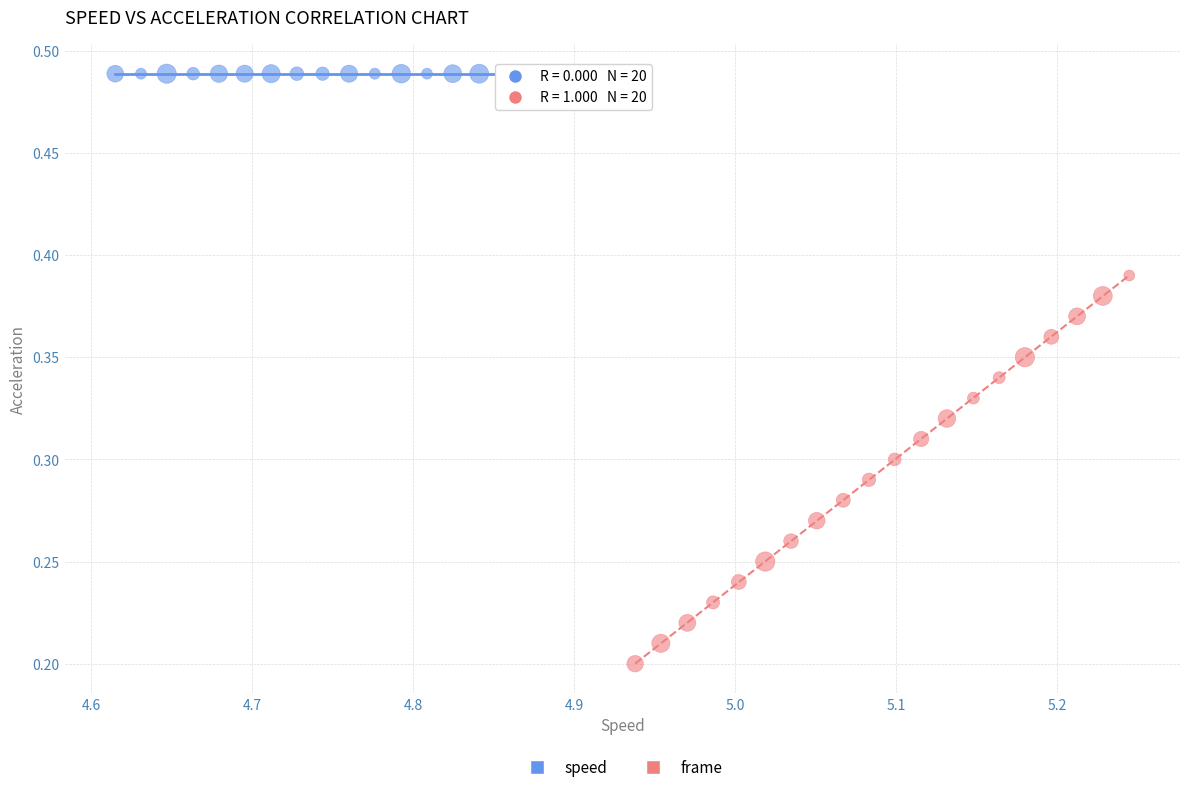

Which series reaches the maximum Y coordinate?

speed